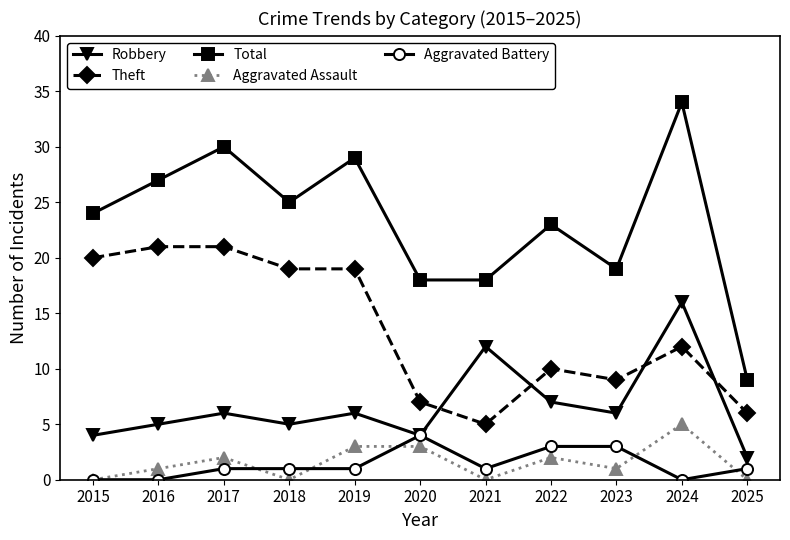

How many lines are shown in the chart?

5